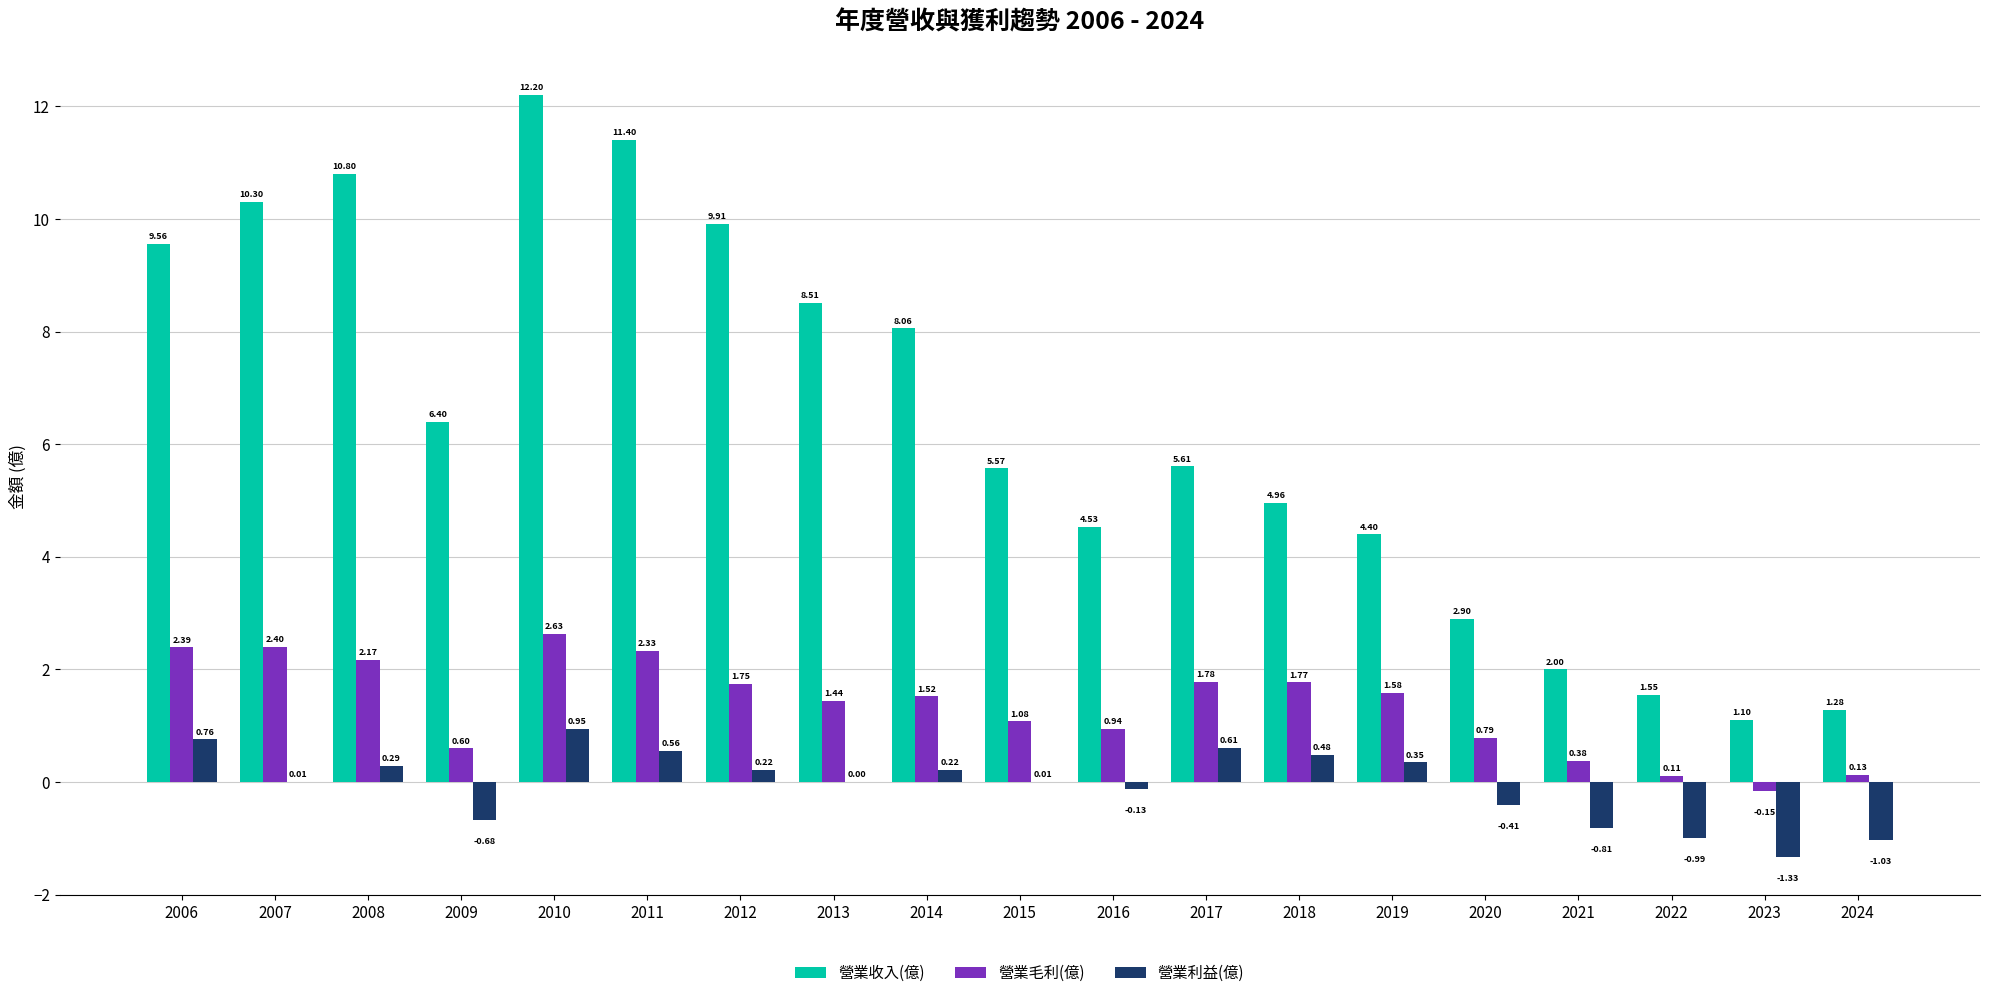

Between 2022 and 2024, which series saw the biggest shift?

營業收入(億)